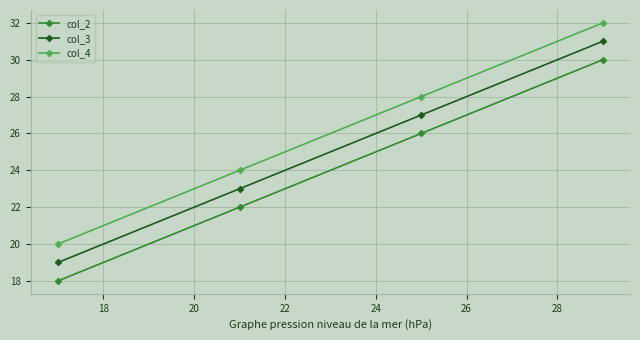

True or false: col_3 and col_2 intersect in this chart.

False